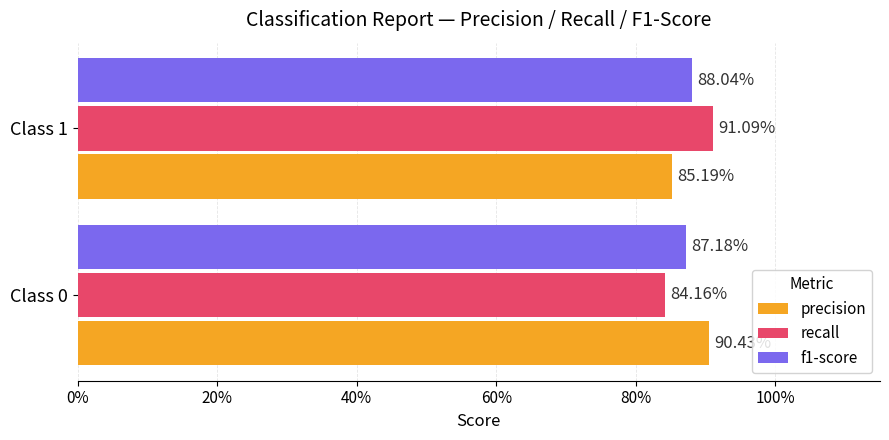

What is the value of the recall bar at the 1st from the left?

0.8